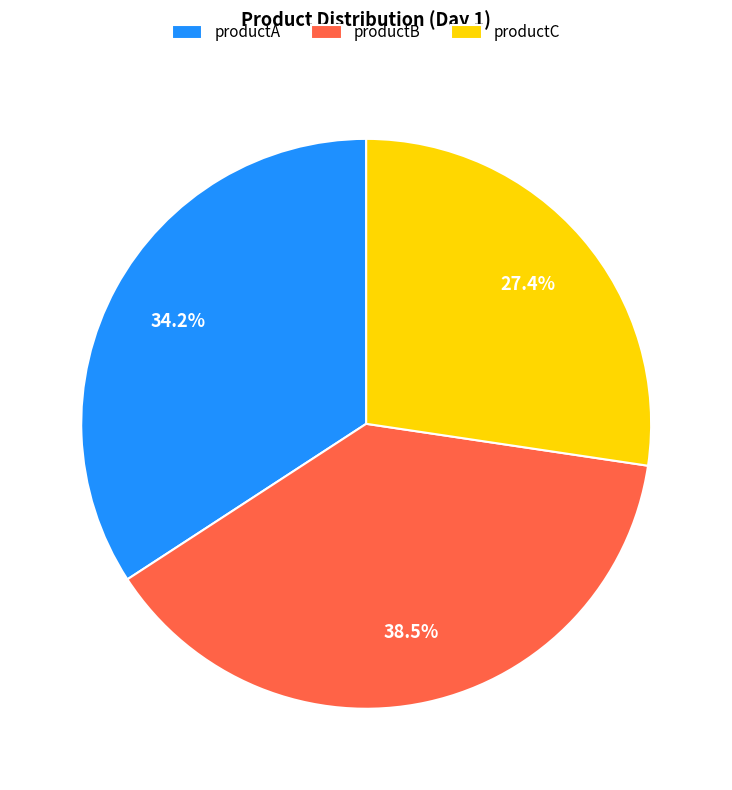

True or false: productC accounts for 19% of the total.

False